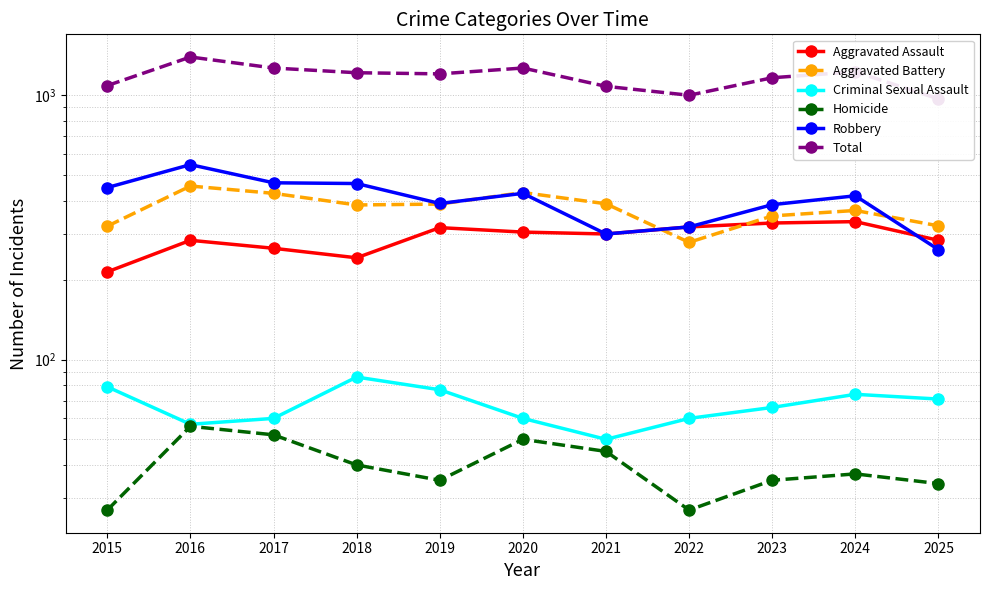

Rank the series by their maximum value, from lowest to highest.

Homicide, Criminal Sexual Assault, Aggravated Assault, Aggravated Battery, Robbery, Total